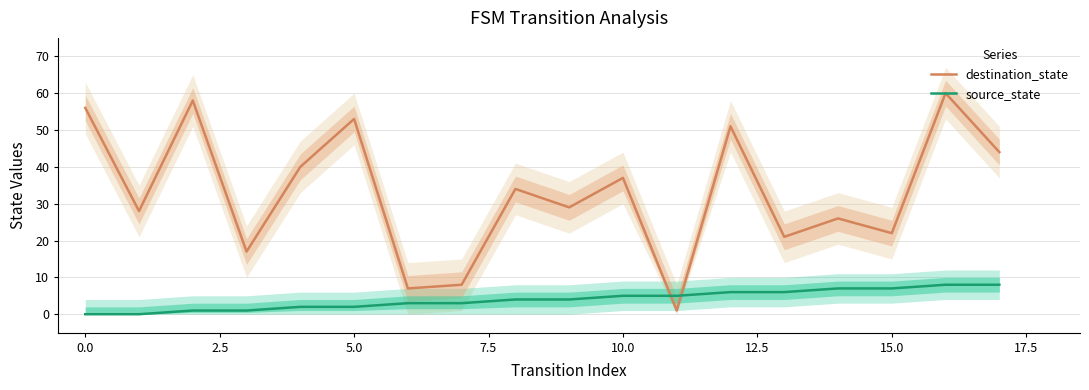

Which series has the widest spread of values?

destination_state